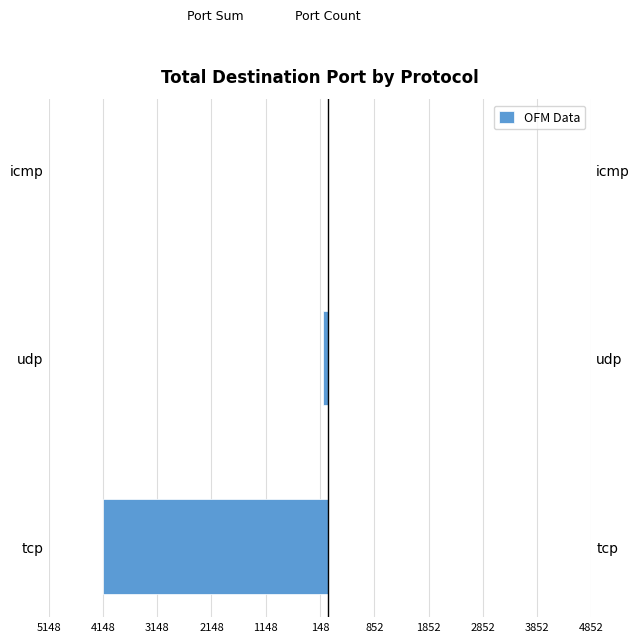

Are the bars grouped side by side (vs. stacked)?

Yes